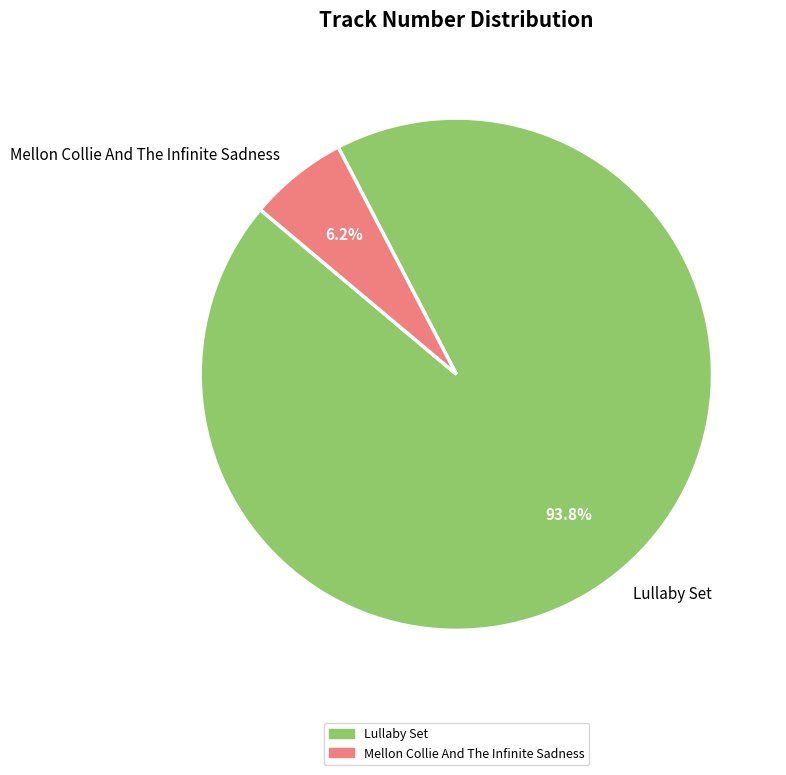

Which category accounts for the majority?

Lullaby Set